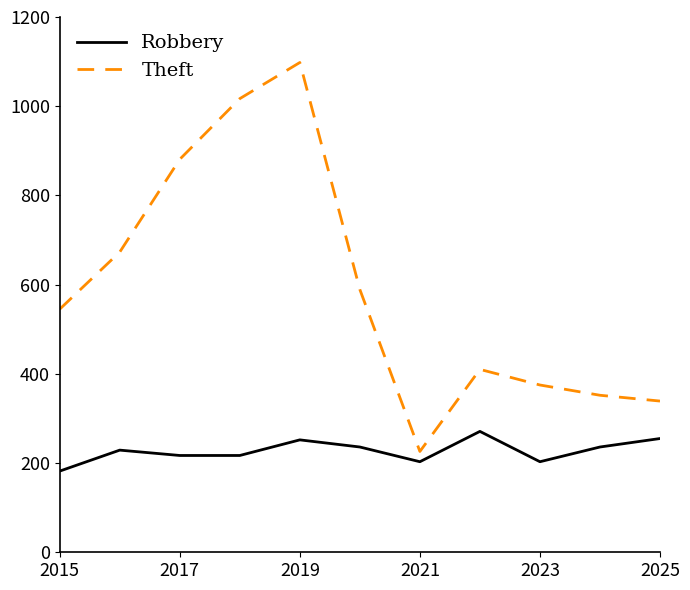

What is the lowest value of the Theft series?

226